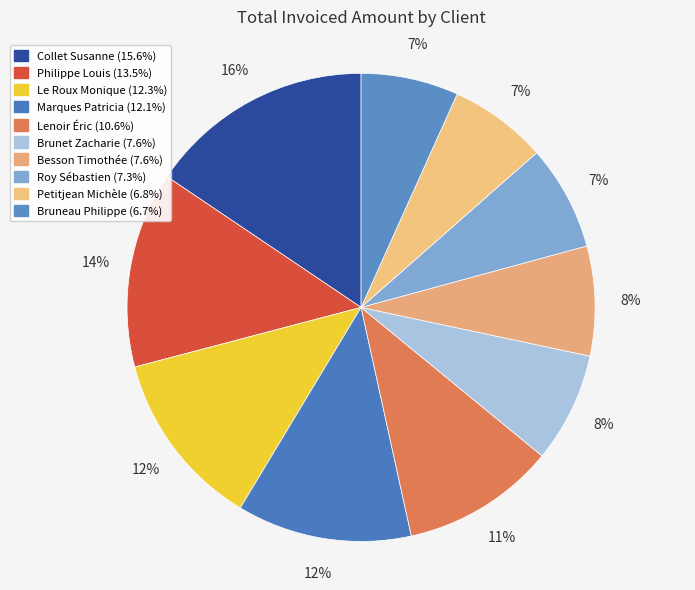

Does Besson Timothée represent more than half of the total?

No